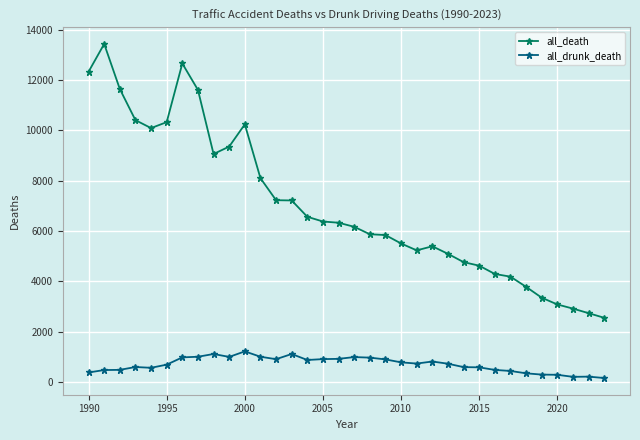

Which series has the largest total across all categories?

all_death